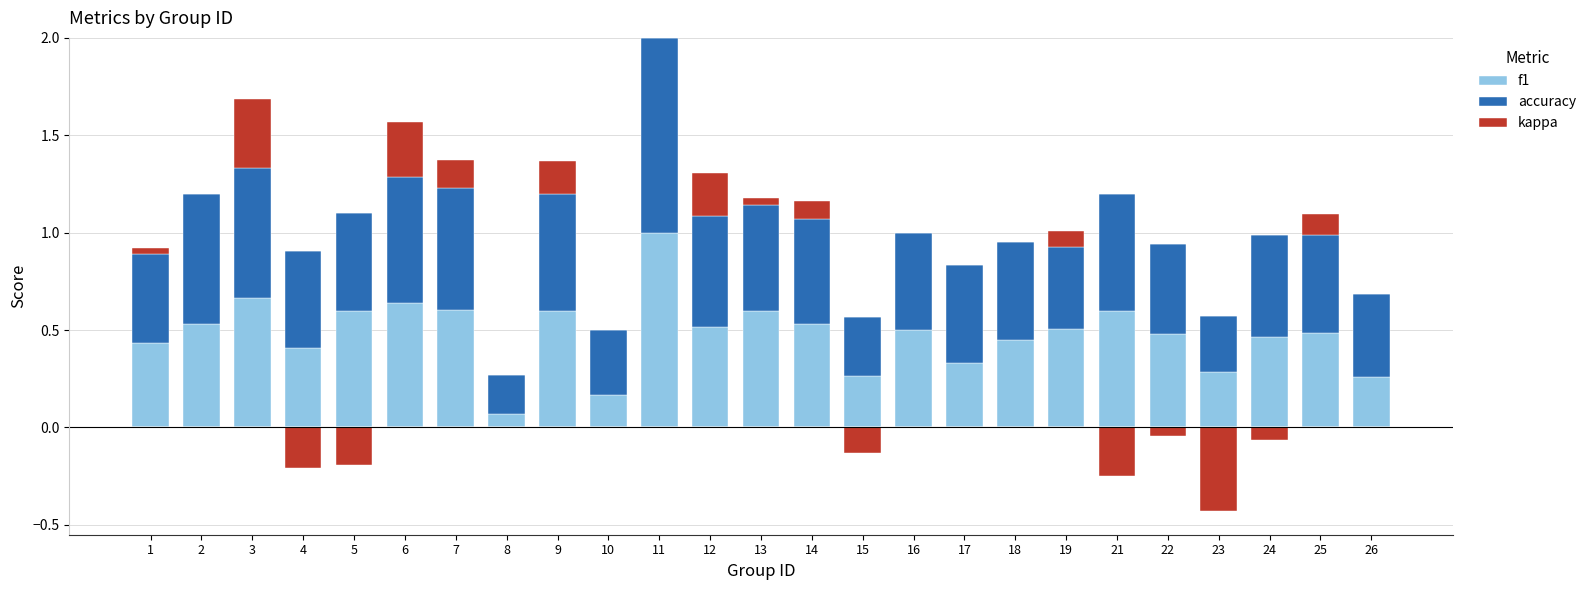

At how many categories does at least one series exceed 0?

25